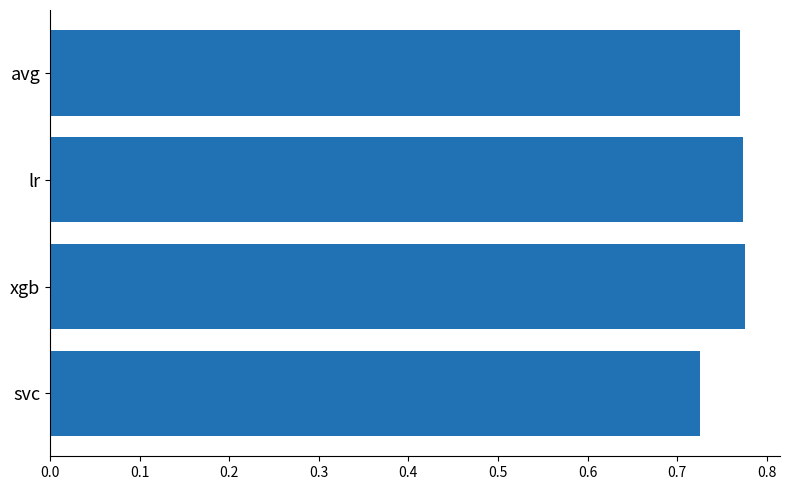

The chart shows a value of 1.0 at avg. True or false?

False